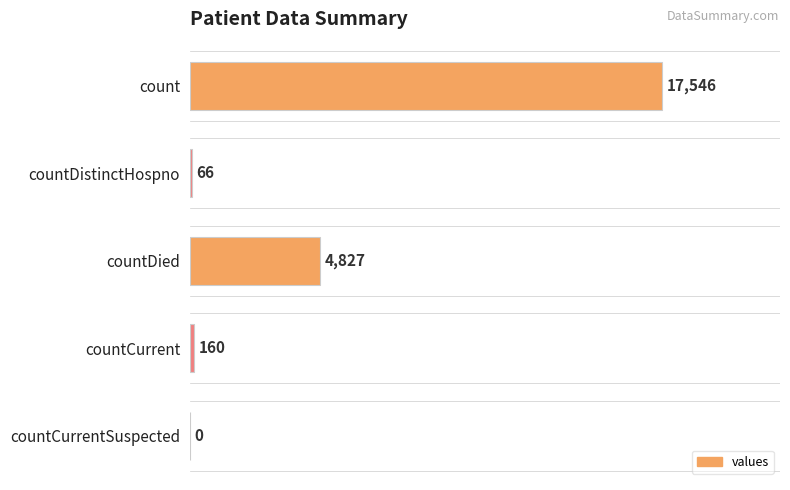

Are the bars grouped side by side (vs. stacked)?

No